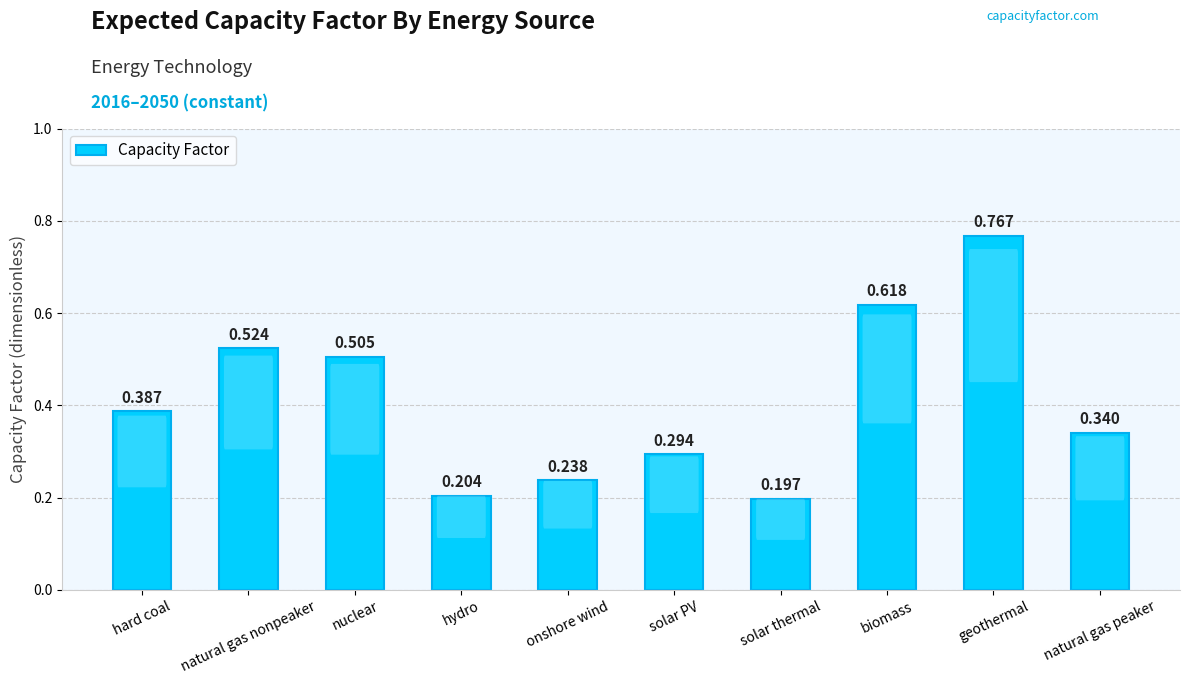

What is the label of the 1st bar from the right?

natural gas peaker